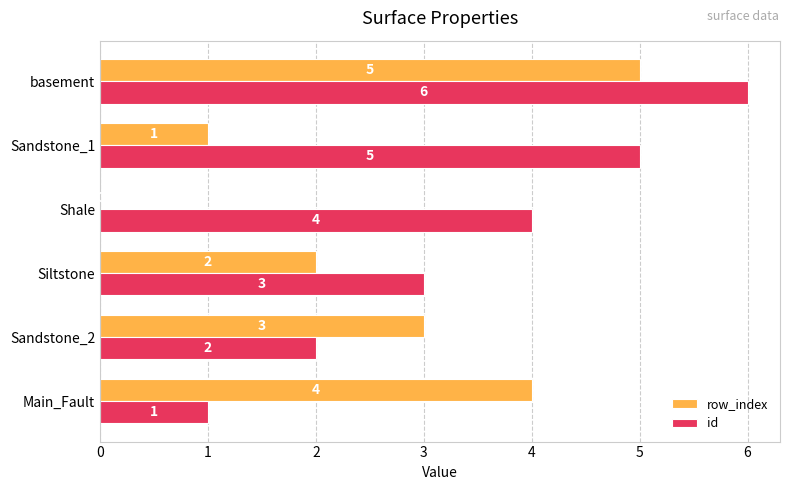

Which label corresponds to the largest value in the chart?

basement